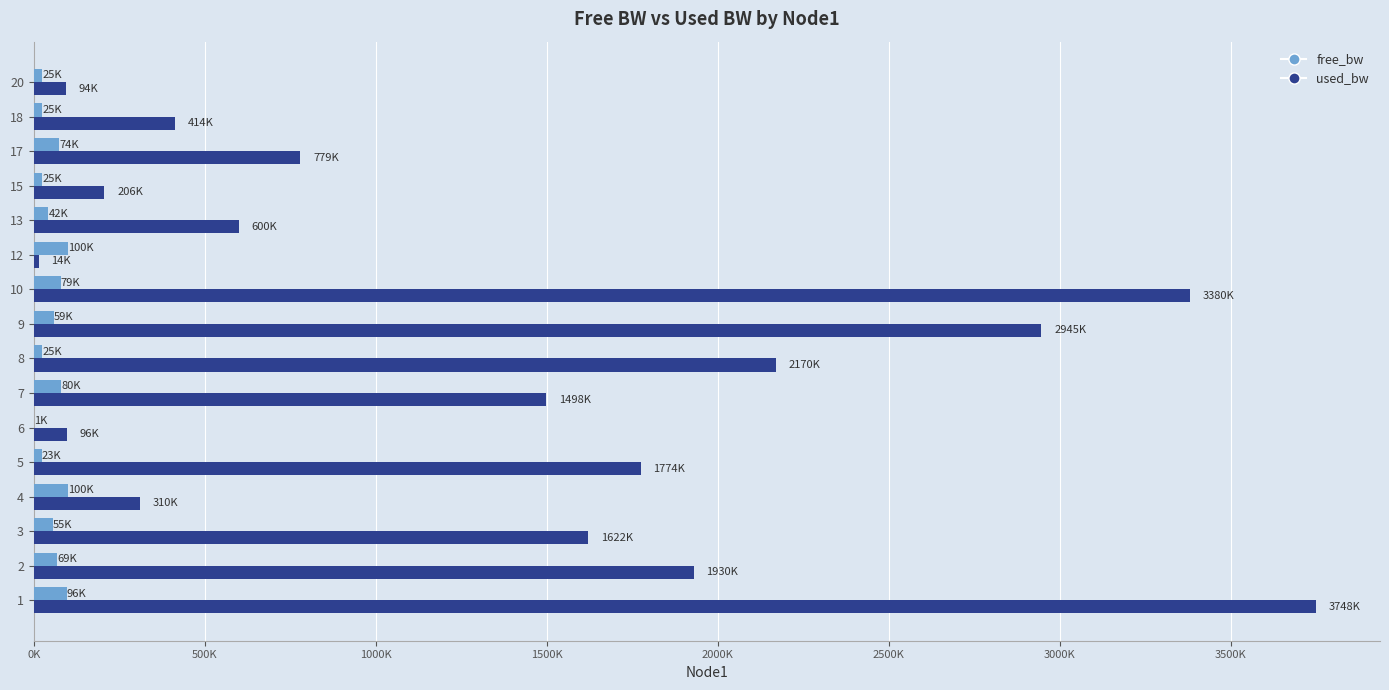

List the series in order of their peak value, highest first.

used_bw, free_bw